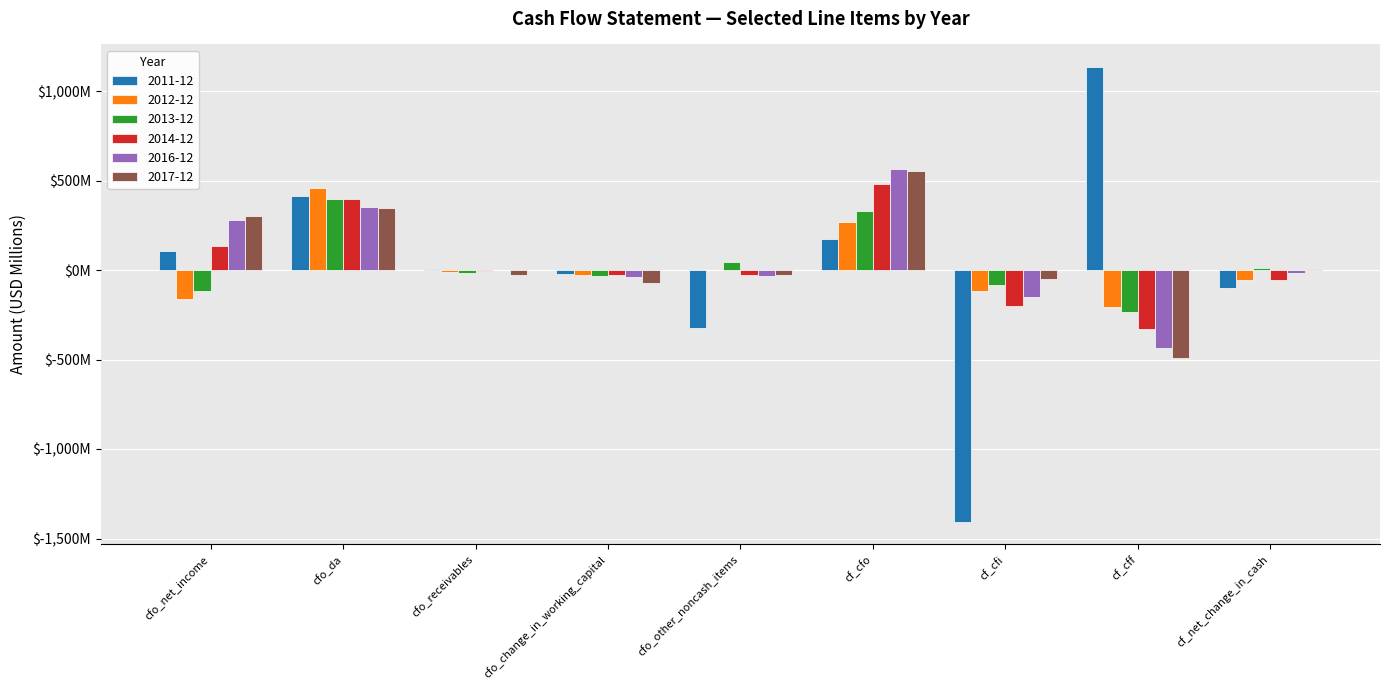

True or false: 2014-12 has a value of -1.8 at cfo_receivables.

False